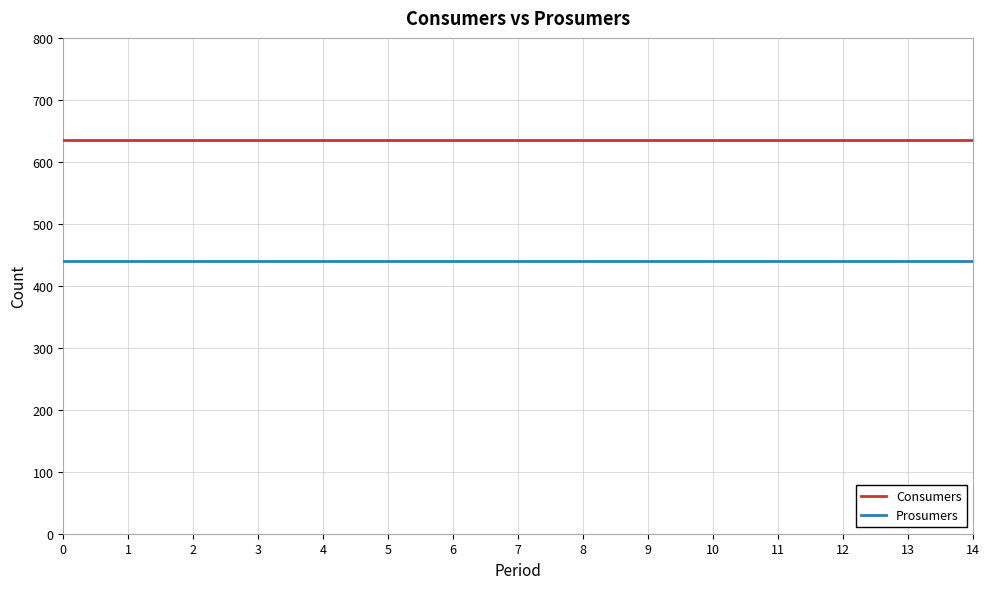

Rank the series by their maximum value, from lowest to highest.

Prosumers, Consumers